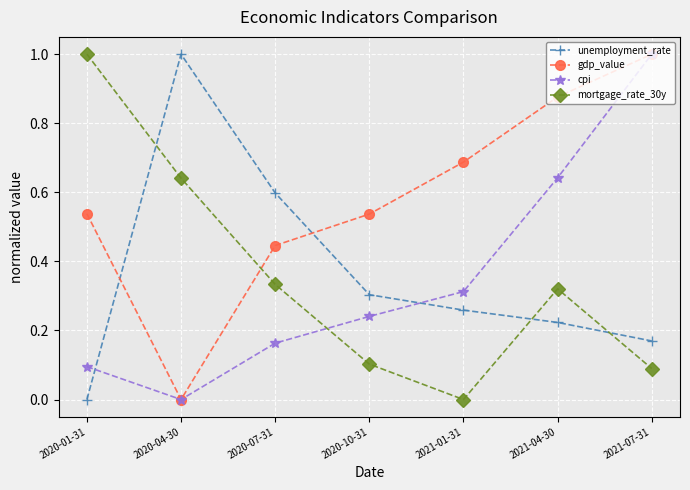

What position from the right is 2020-01-31?

7